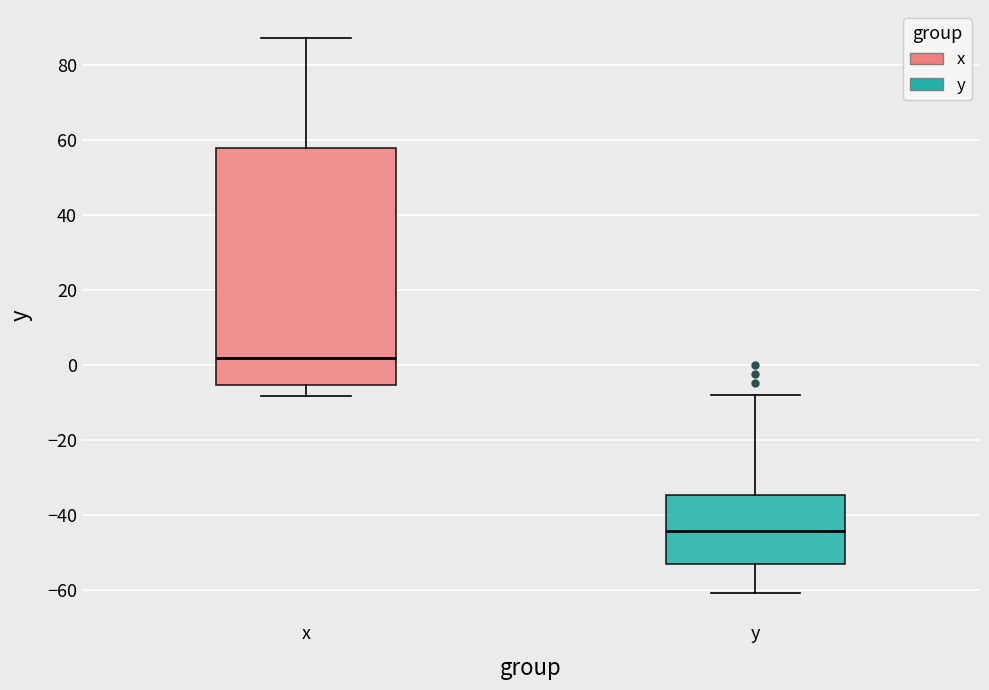

Where does the upper whisker of the box for y end on the y-axis? The values are not printed on the chart, so give them approximately, as read against the axis.

-8